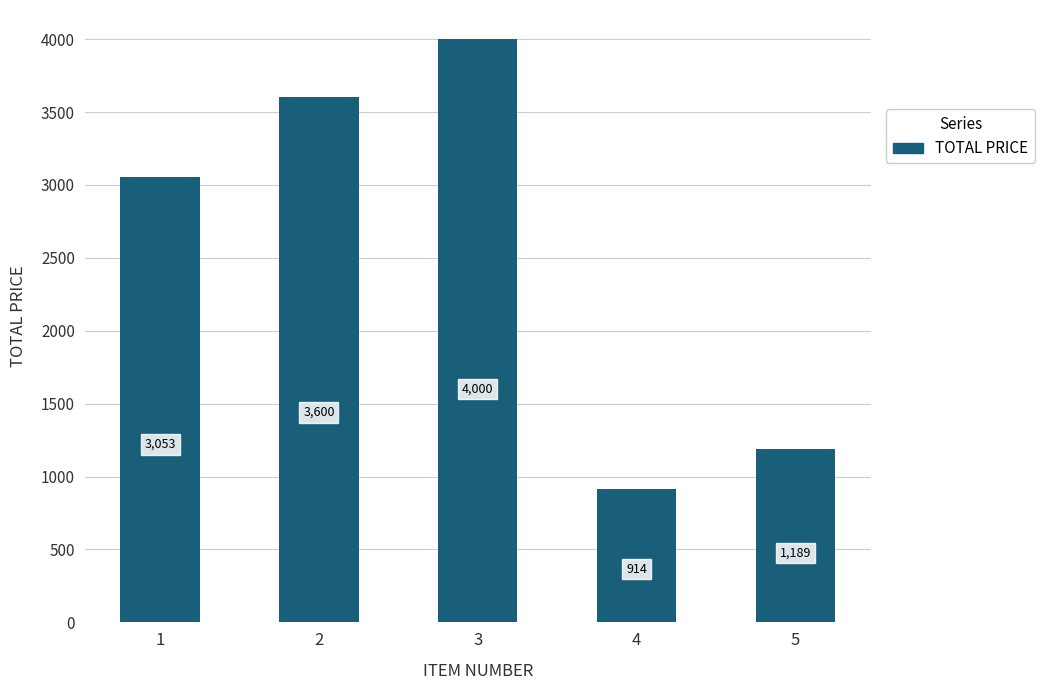

What is the value of the 3rd bar from the left?

4000.0